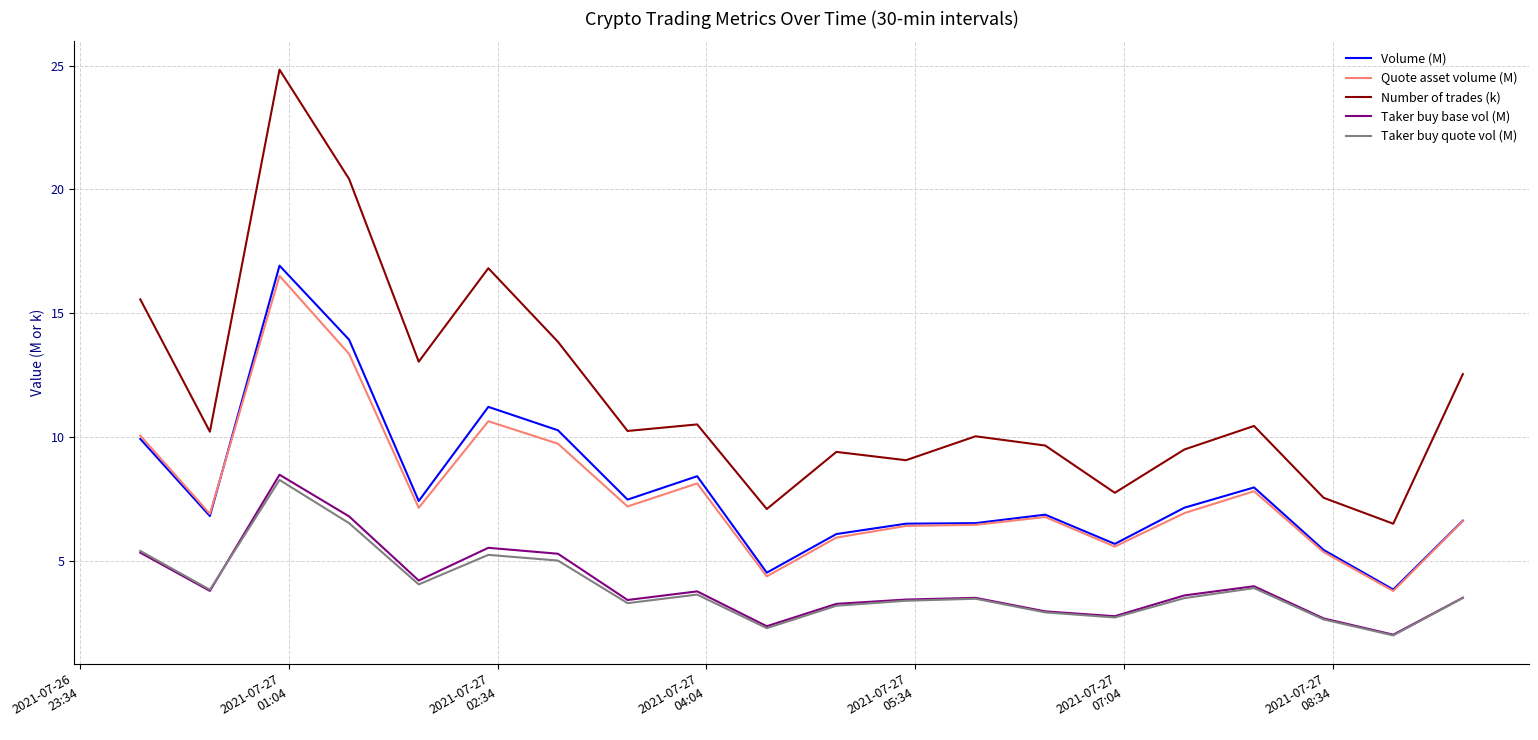

Which series has the largest total across all categories?

Number of trades (k)